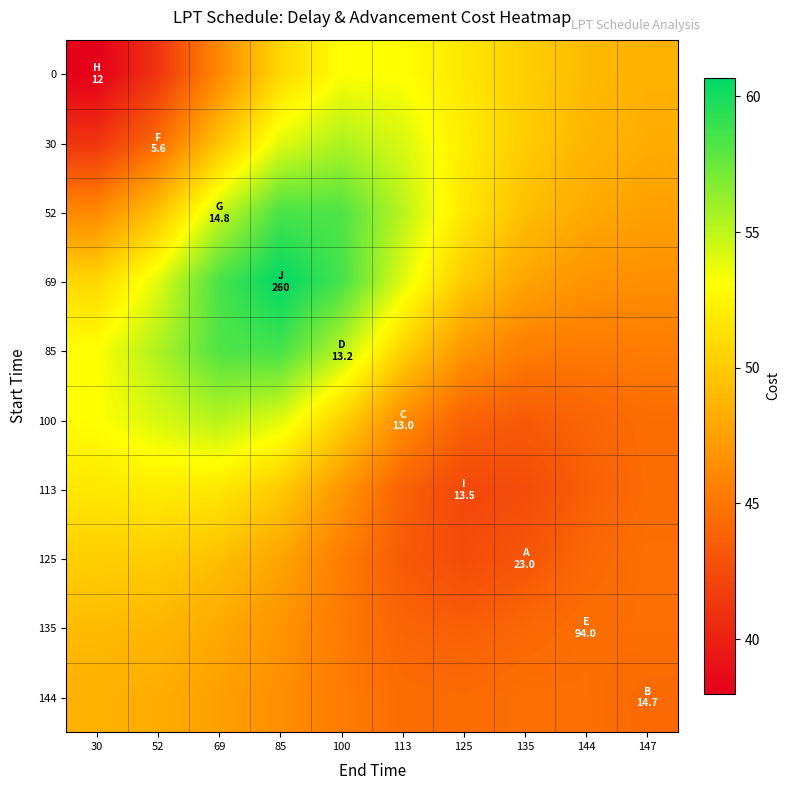

Reading left to right, list all the values displayed in this chart.

0: 30=38.0	52=41.1	69=46.1	85=50.8	100=53.1	113=53.1	125=51.7	135=50.2	144=49.1	147=48.5
30: 30=41.1	52=44.4	69=49.6	85=54.0	100=55.5	113=54.3	125=52.0	135=50.1	144=48.8	147=48.2
52: 30=46.1	52=49.6	69=54.8	85=58.5	100=58.3	113=55.2	125=51.8	135=49.4	144=48.1	147=47.5
69: 30=50.8	52=54.0	69=58.5	85=60.7	100=58.6	113=54.1	125=50.0	135=47.7	144=46.8	147=46.5
85: 30=53.1	52=55.5	69=58.3	85=58.6	100=55.3	113=50.5	125=46.9	135=45.4	144=45.2	147=45.3
100: 30=53.1	52=54.3	69=55.2	85=54.1	100=50.5	113=46.4	125=43.8	135=43.4	144=44.0	147=44.5
113: 30=51.7	52=52.0	69=51.8	85=50.0	100=46.9	113=43.8	125=42.3	135=42.5	144=43.6	147=44.4
125: 30=50.2	52=50.1	69=49.4	85=47.7	100=45.4	113=43.4	125=42.5	135=43.1	144=44.1	147=44.7
135: 30=49.1	52=48.8	69=48.1	85=46.8	100=45.2	113=44.0	125=43.6	135=44.1	144=44.6	147=44.7
144: 30=48.5	52=48.2	69=47.5	85=46.5	100=45.3	113=44.5	125=44.4	135=44.7	144=44.7	147=44.3